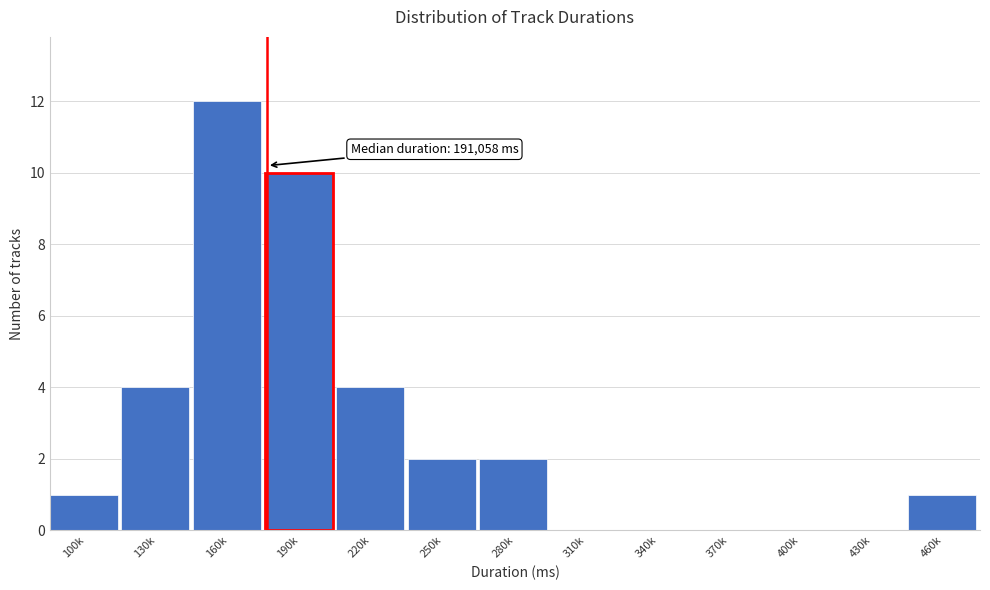

Reading left to right, transcribe all the data shown in this chart.

100k=1	130k=4	160k=12	190k=10	220k=4	250k=2	280k=2	310k=0	340k=0	370k=0	400k=0	430k=0	460k=1